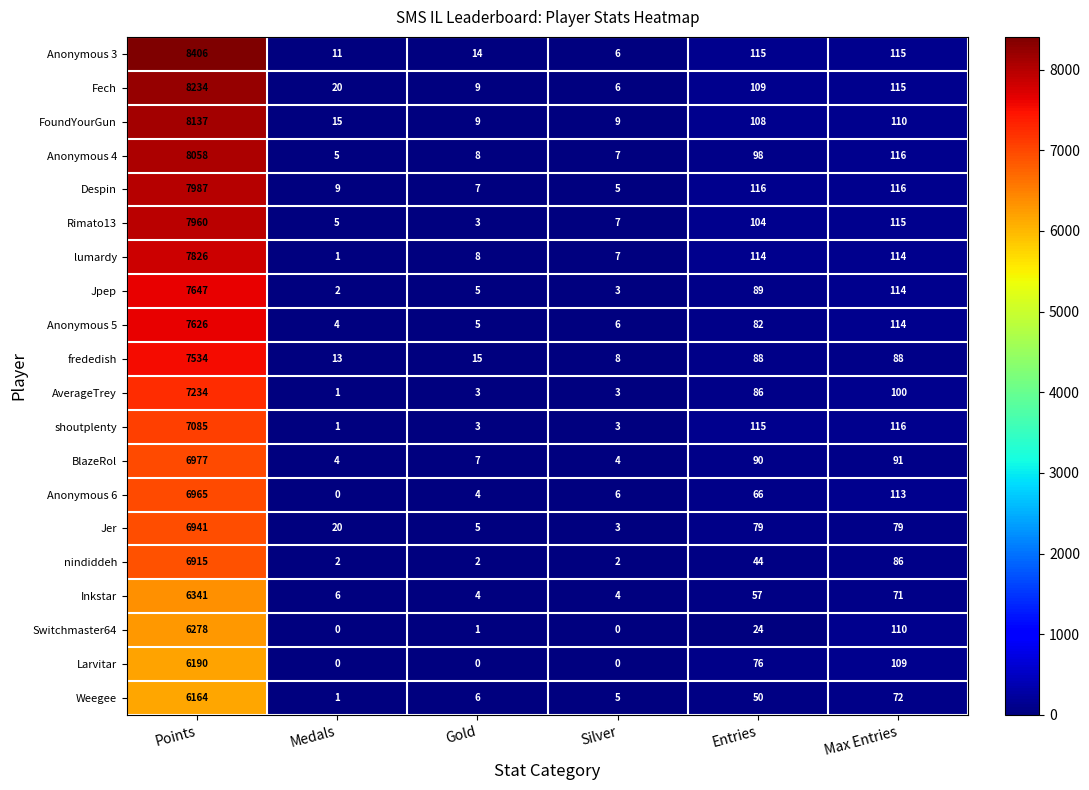

What is the difference between the maximum and minimum values in the AverageTrey series?

7233